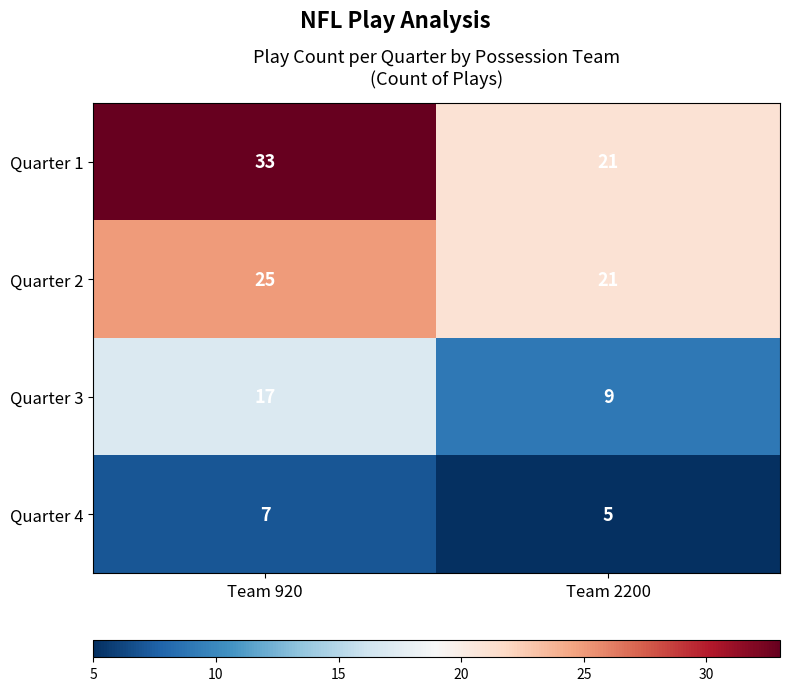

Which series has the largest total across all categories?

Quarter 1